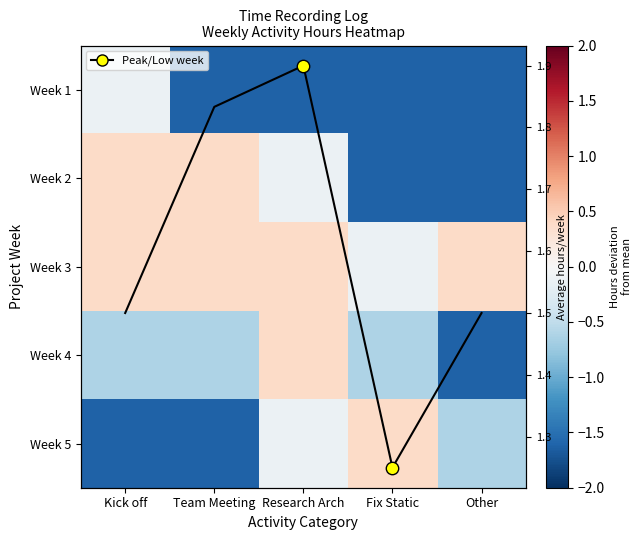

At which label does Week 5 reach its minimum?

Kick off